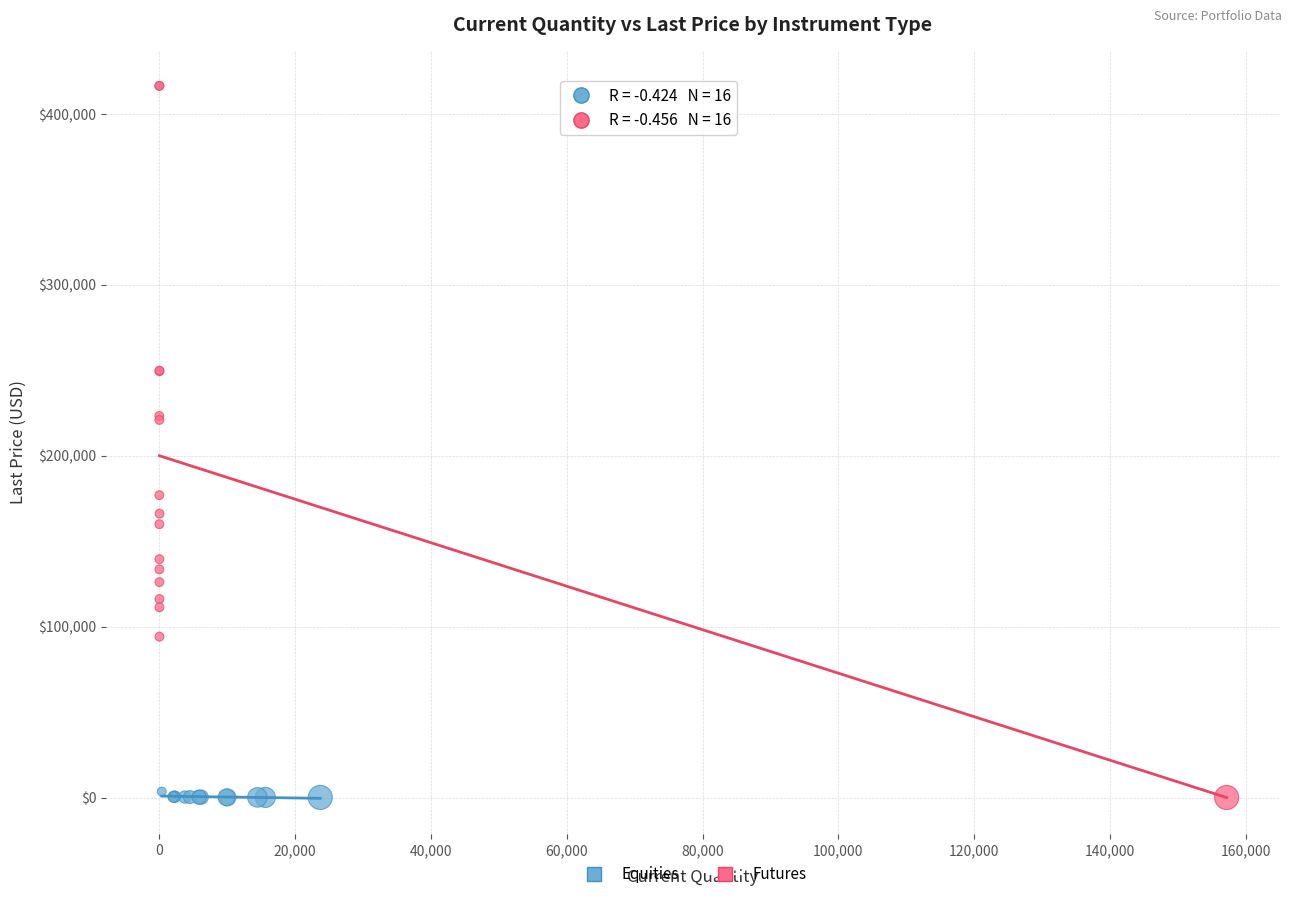

Which series has the widest spread of Y values?

Futures